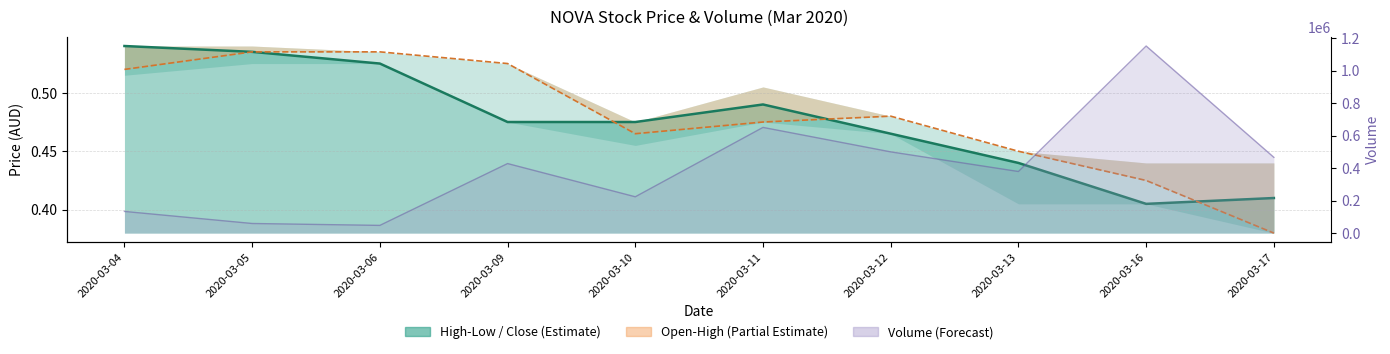

What is the sum of the close values at 2020-03-13 and 2020-03-12?

0.9